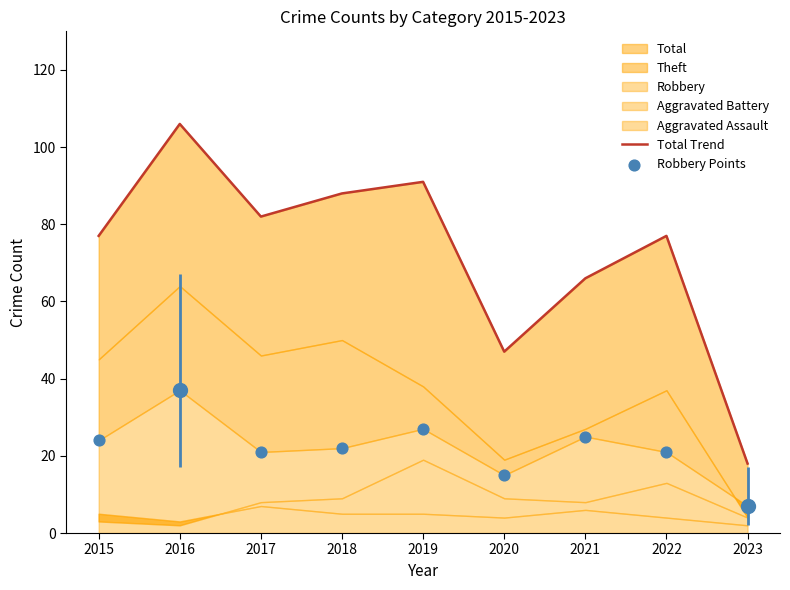

Which series contains the lowest Y value?

Robbery Points